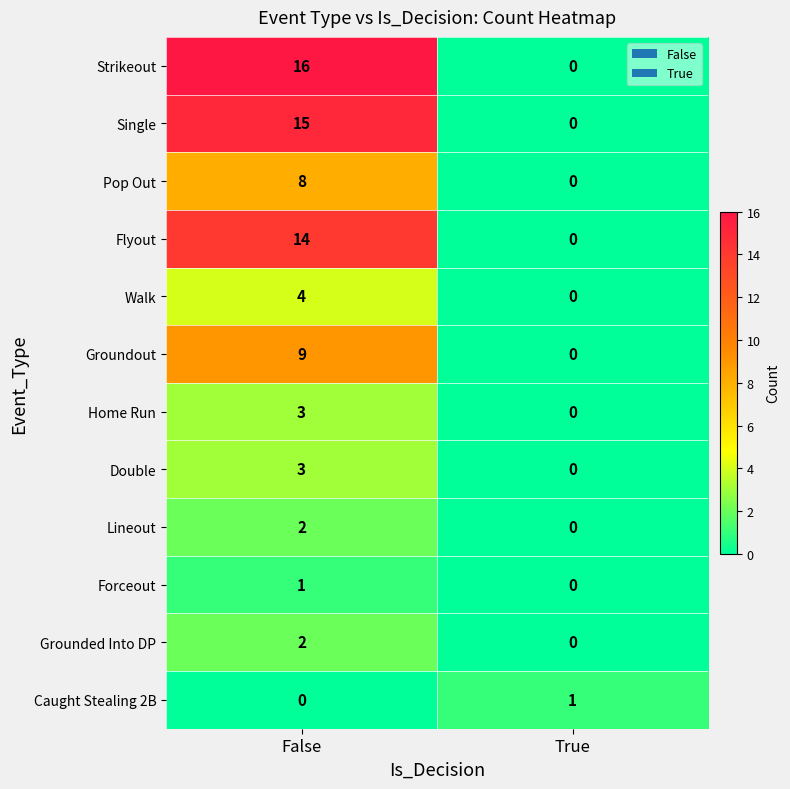

What is the sum of the Single values at True and False?

15